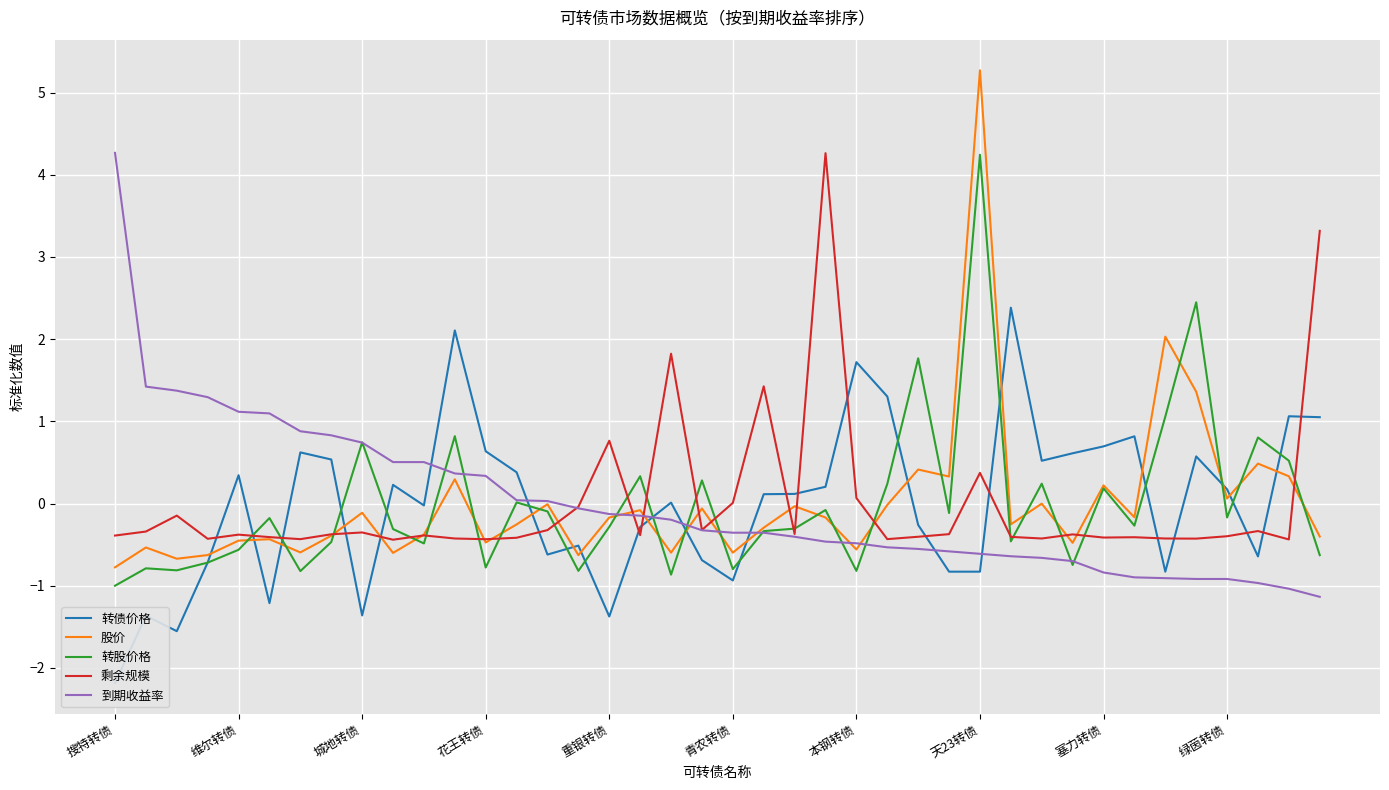

Which series has the largest total across all categories?

转股价格